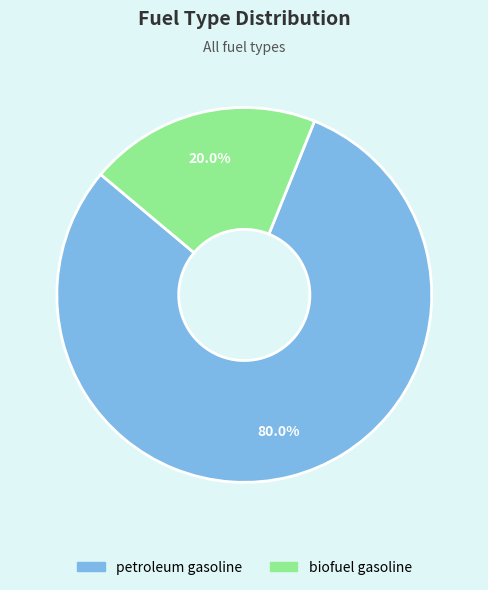

How many segments does this pie chart have?

2